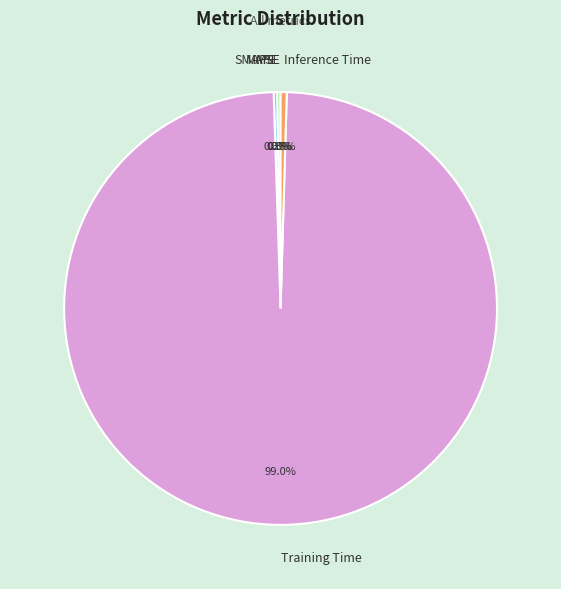

To the nearest percent, what percentage of the pie is Training Time?

99%